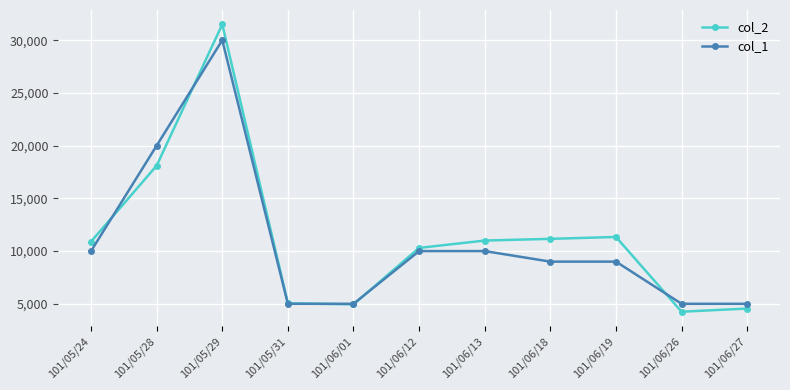

What is the value of the col_1 point at the 9th from the left?

9000